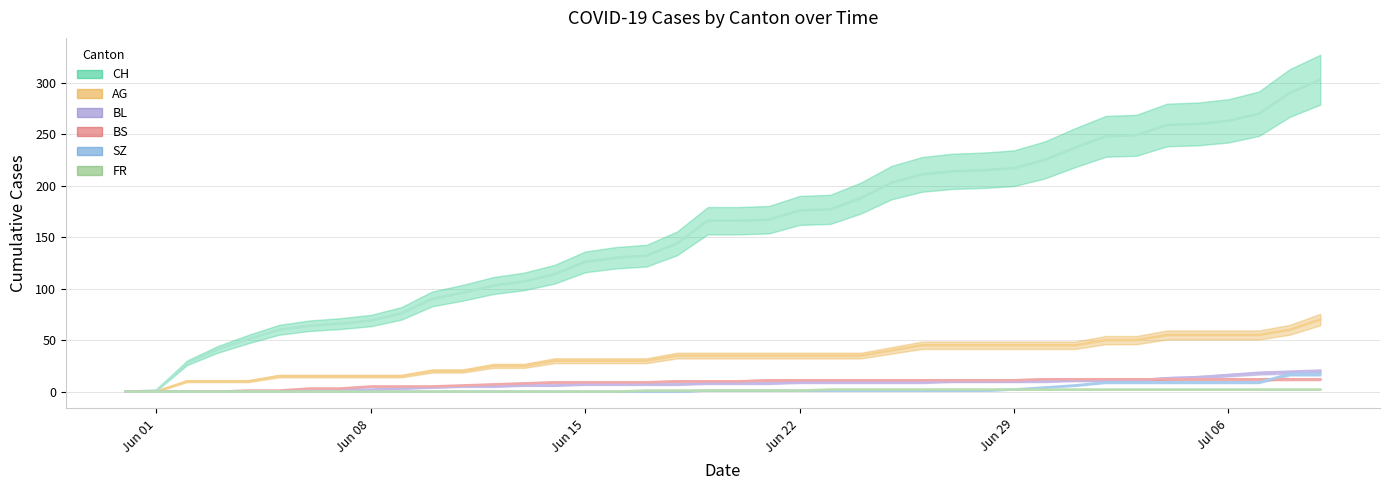

True or false: BL and FR cross at least once.

False